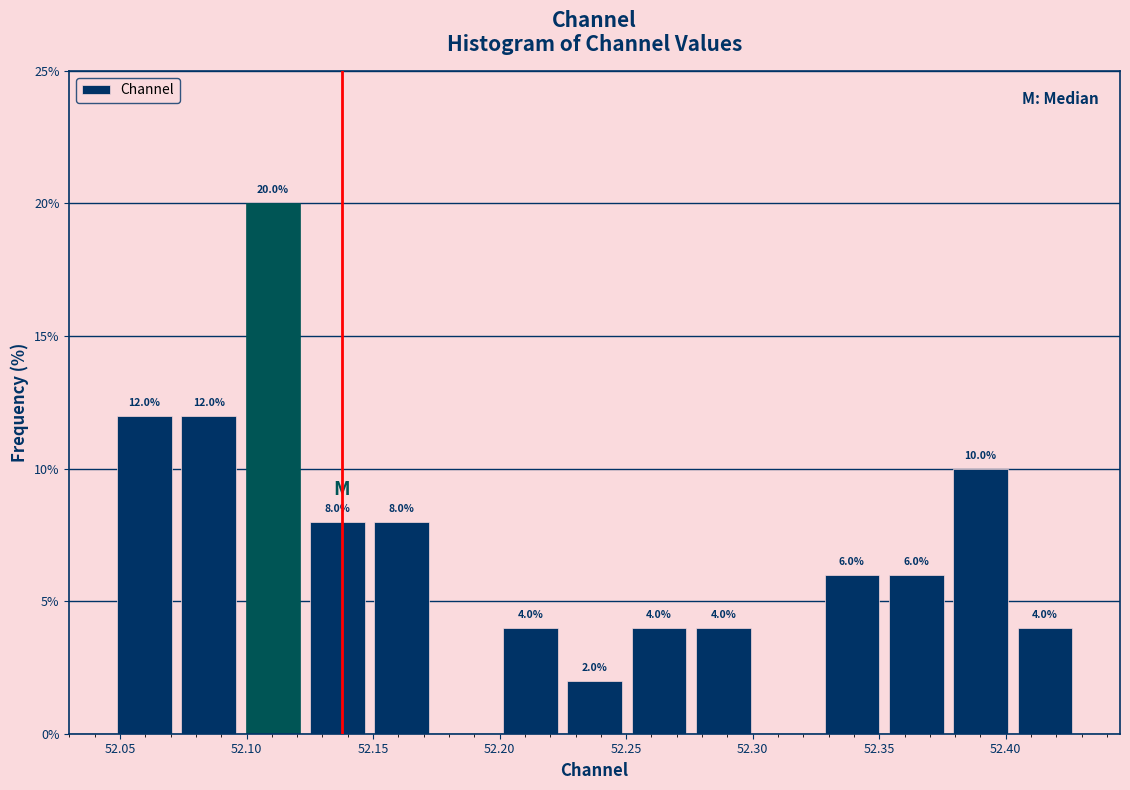

Over which range of the x-axis is the bar tallest?

52.100 to 52.125